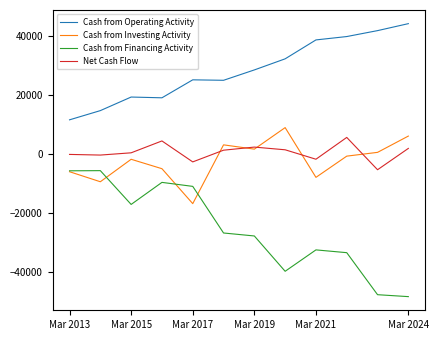

What is the sum of all Cash from Financing Activity values?

-306588